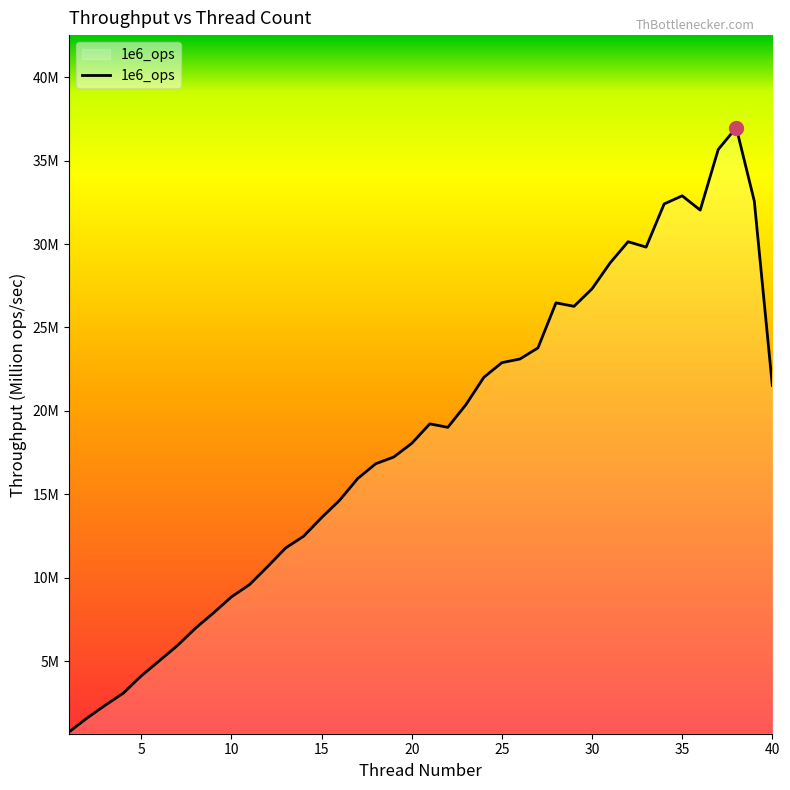

Where does the data first go above 19?

21